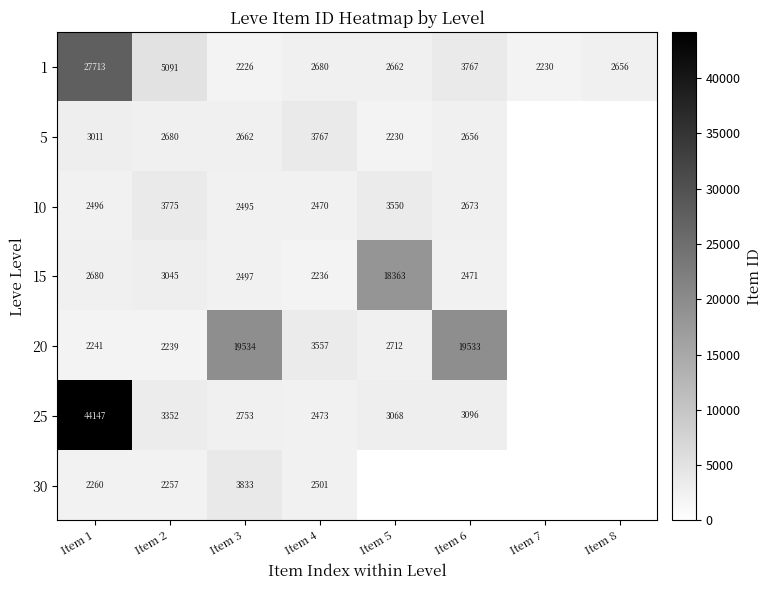

Between Item 1 and Item 2, which series saw the biggest shift?

25